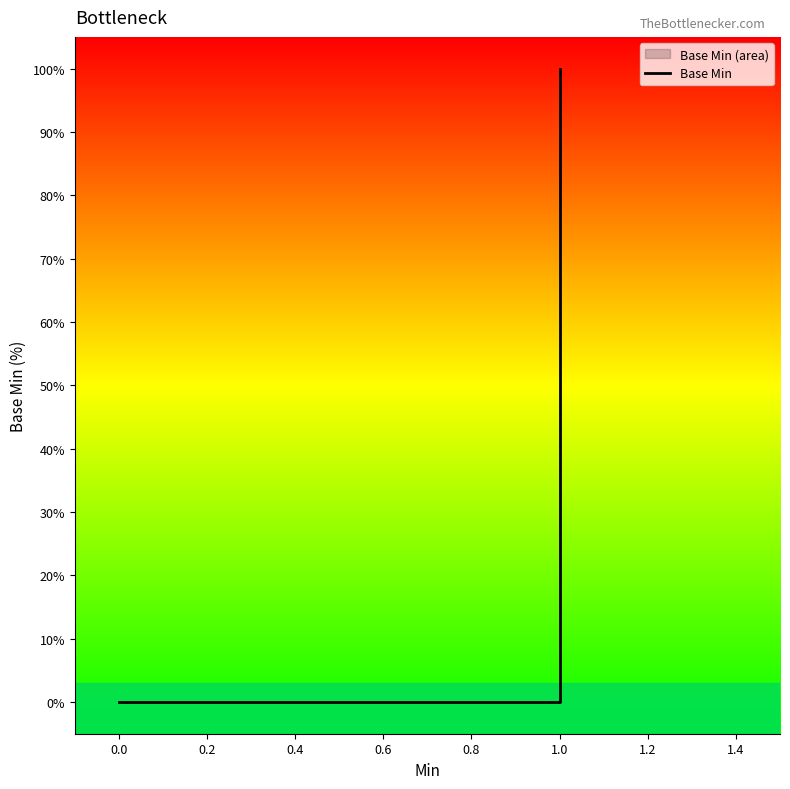

True or false: the data has more than 2 interior local peaks.

False